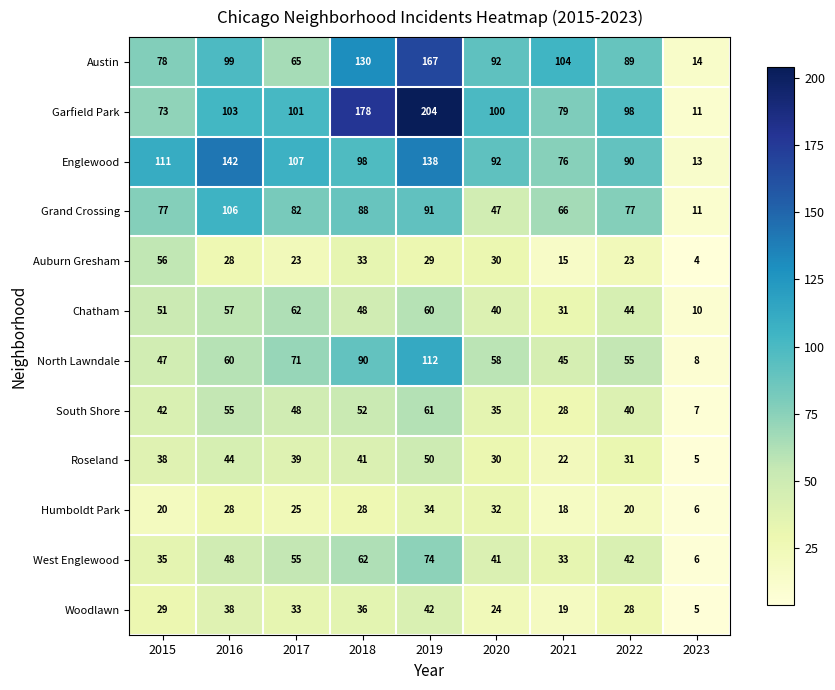

Which label corresponds to the smallest value in the chart?

2023